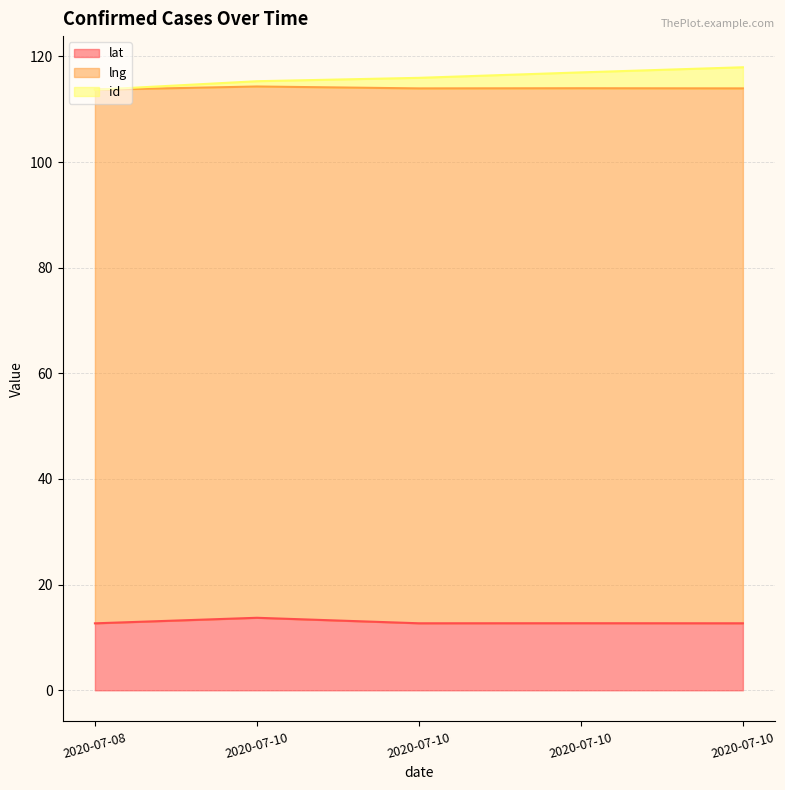

What is the minimum value shown in the chart?

12.7